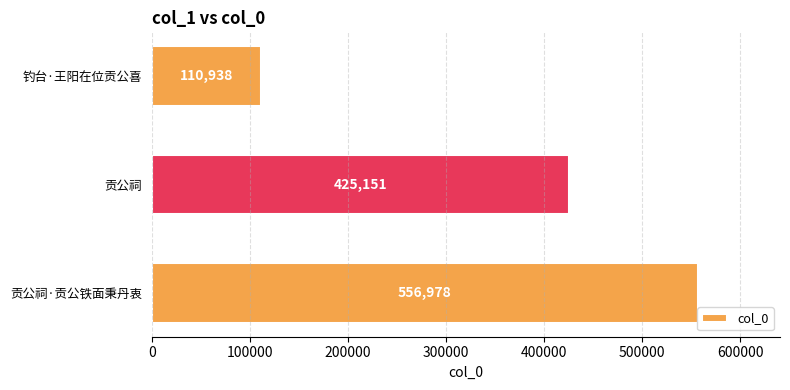

Rank the categories by value from highest to lowest.

贡公祠·贡公铁面秉丹衷, 贡公祠, 钓台·王阳在位贡公喜